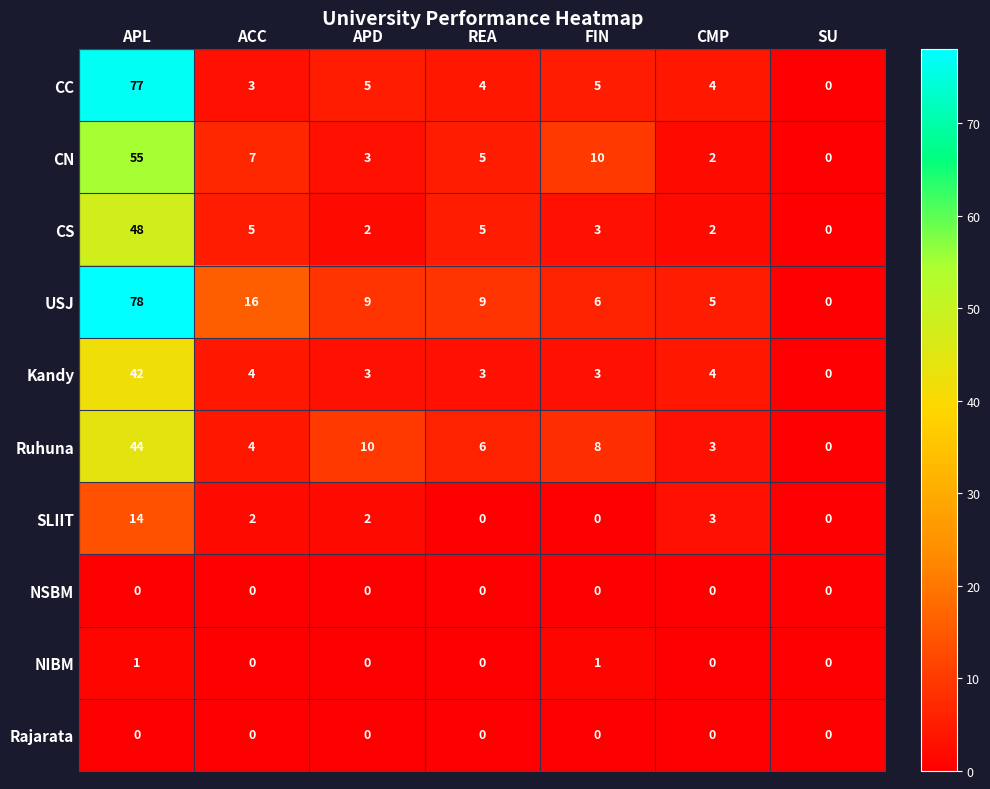

What is the difference between the CN values at SU and APL?

55